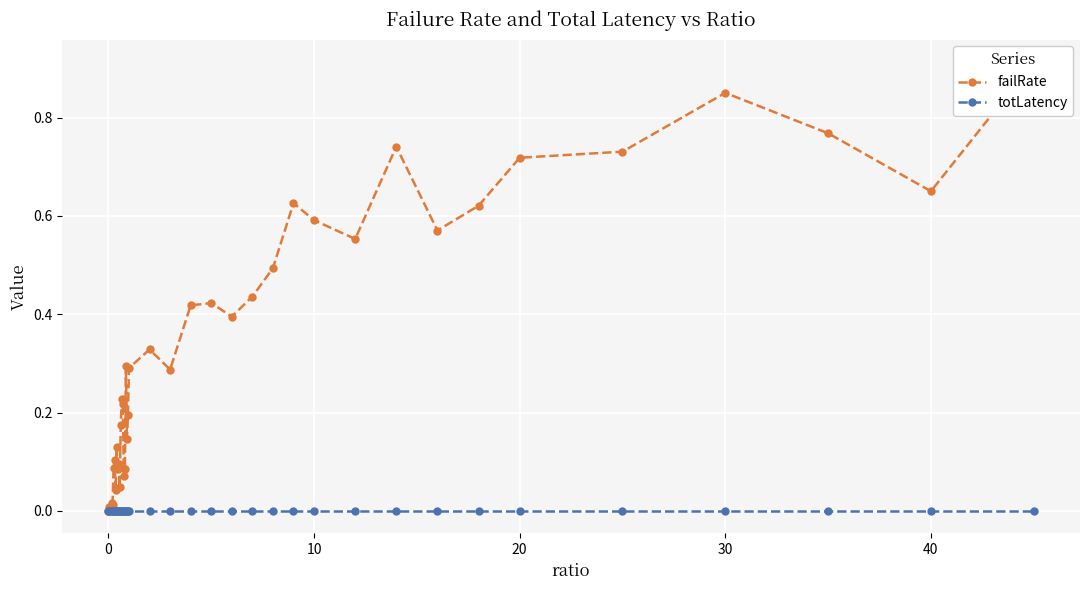

True or false: totLatency has more than 0 interior local peaks.

True